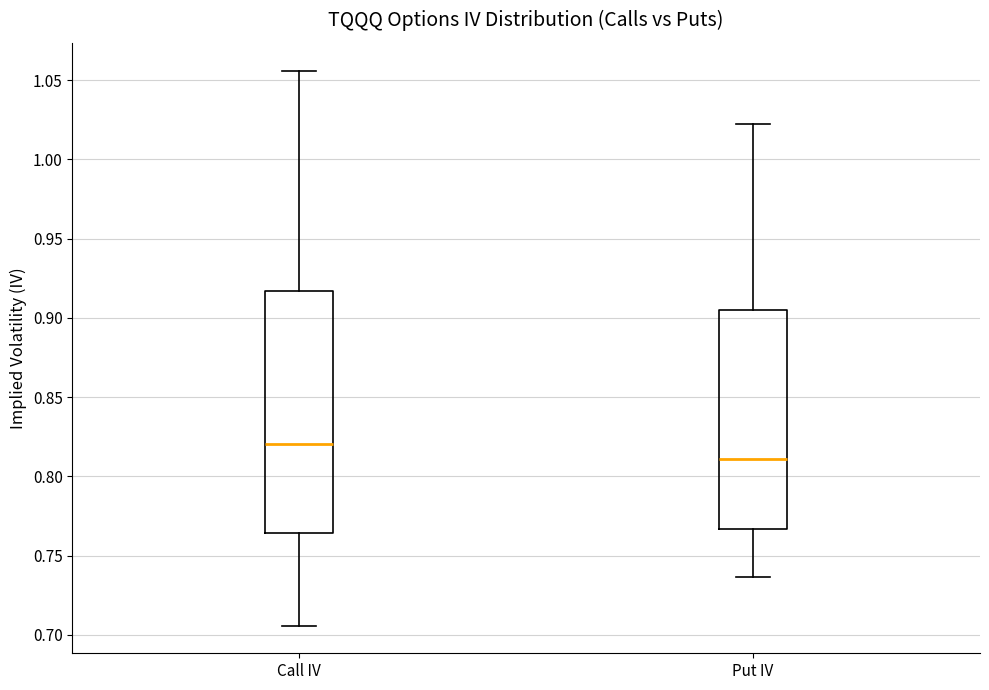

Reading left to right, transcribe this box plot: for each box, give where its median line is, the range the box spans, and where its two whiskers end, as read against the y-axis. The values are not printed on the chart, so give them approximately, as read against the axis.

Call IV: median 0.820, box 0.765 to 0.915, whiskers 0.705 to 1.055
Put IV: median 0.810, box 0.765 to 0.905, whiskers 0.735 to 1.020